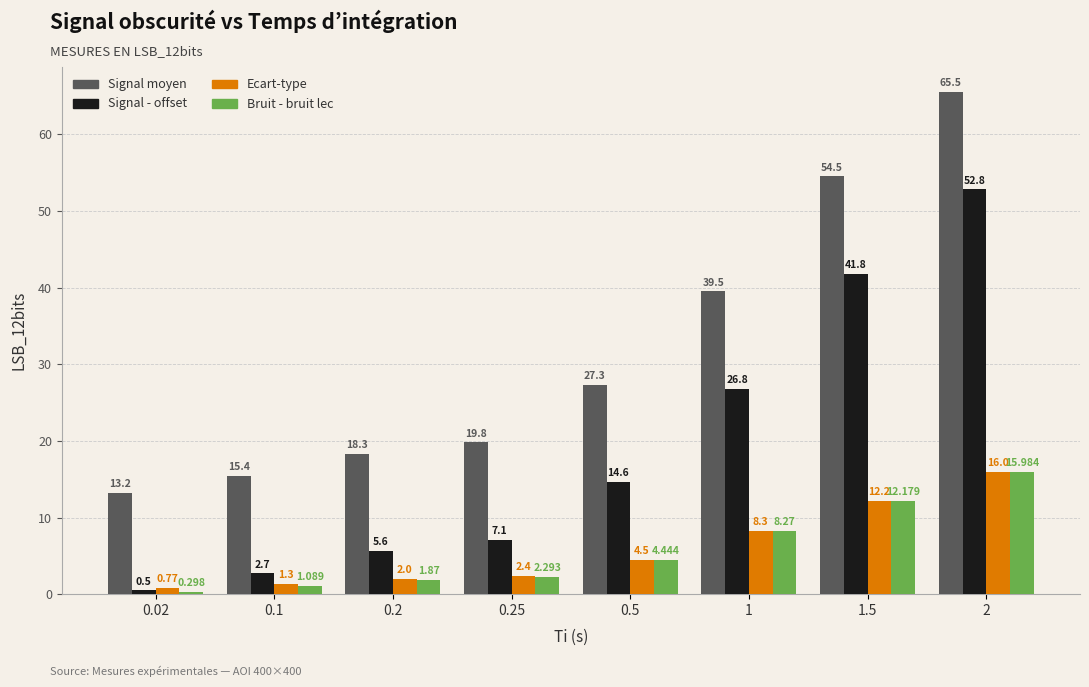

What is the maximum value for Ecart-type?

16.0